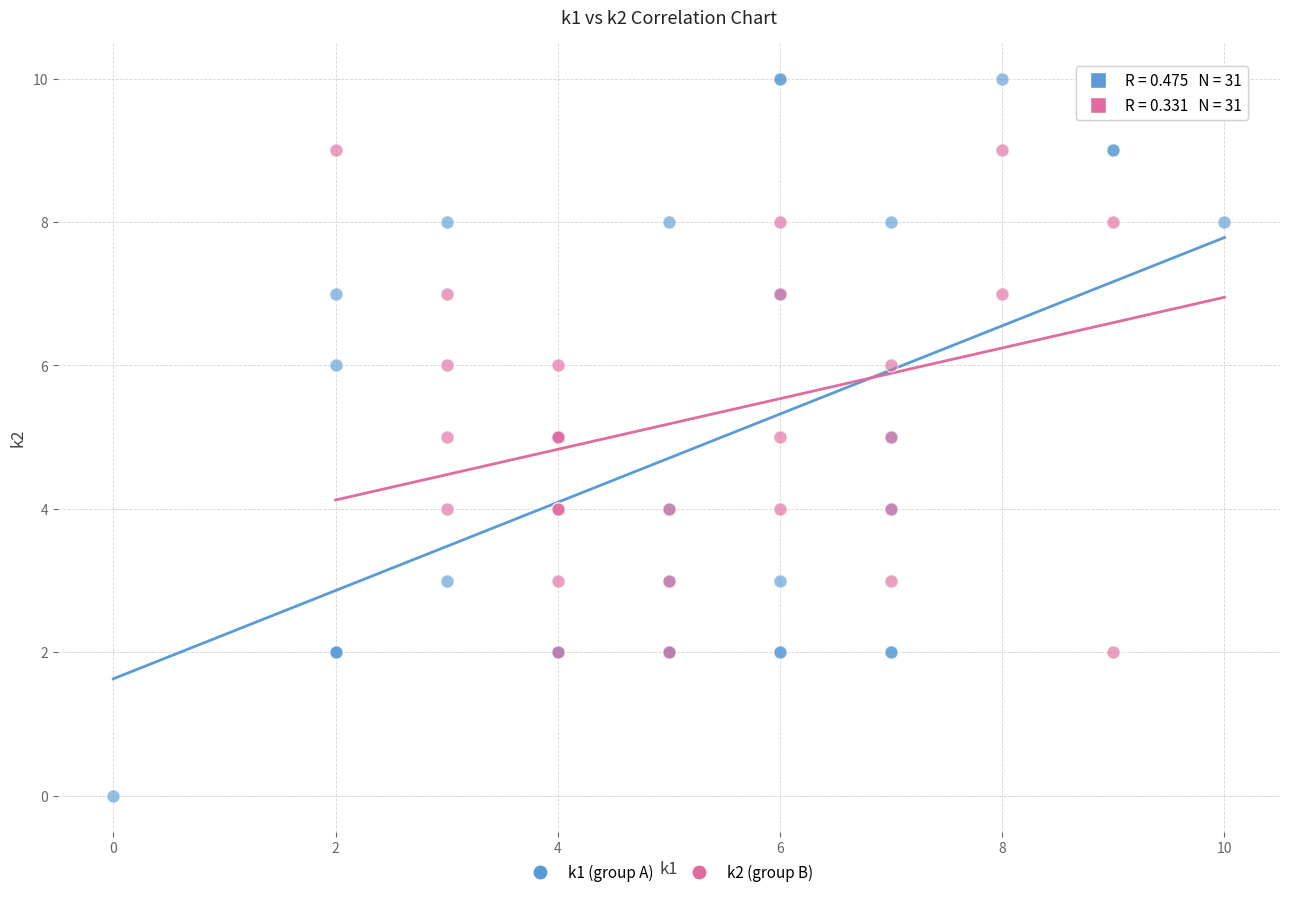

Which series has the widest spread of Y values?

k1 (group A)